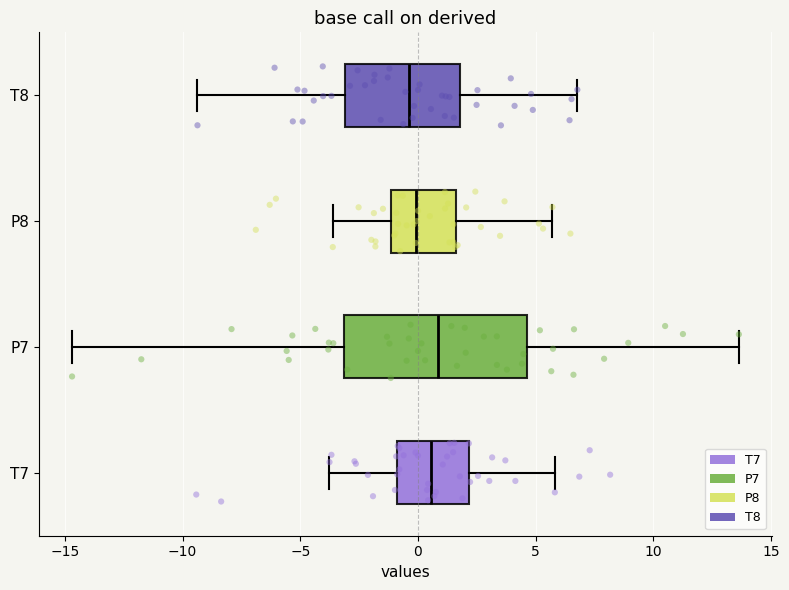

Where is the left edge of the box for T7 on the x-axis? The values are not printed on the chart, so give them approximately, as read against the axis.

-1.0